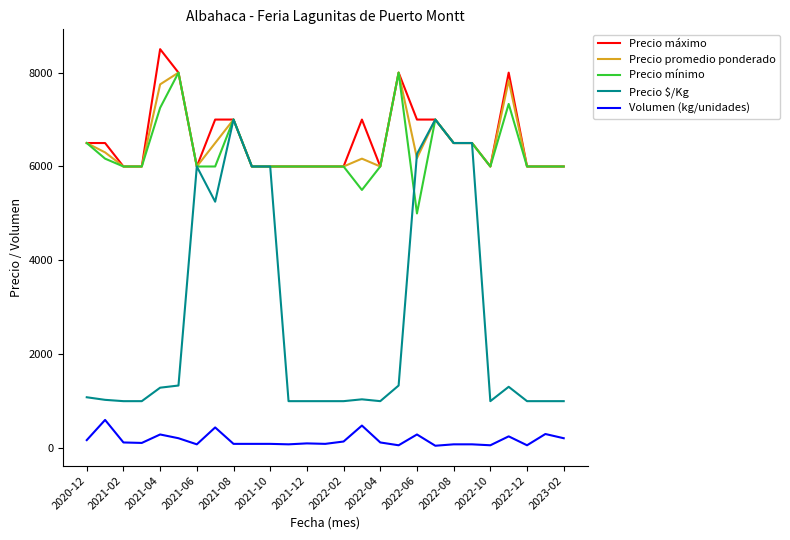

Which series has the largest range (max minus min)?

Precio $/Kg